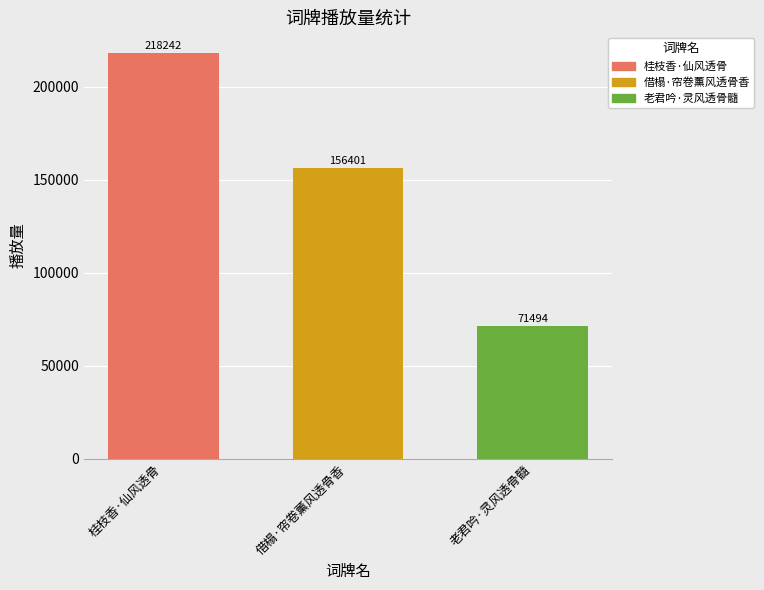

Approximately how many times larger is the value at 借榻·帘卷薰风透骨香 compared to 老君吟·灵风透骨髓?

2.2